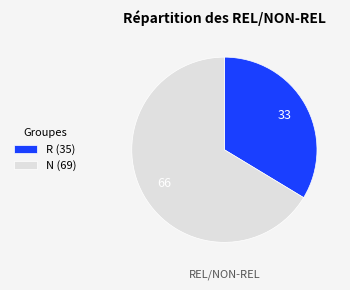

Is the sum of N (69) and R (35) greater than half?

Yes